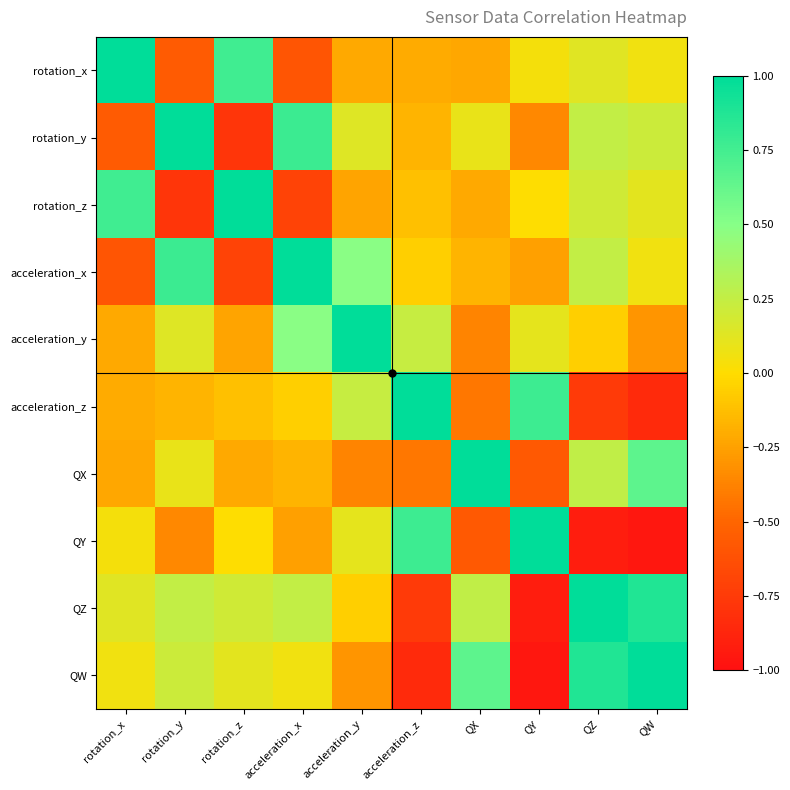

At how many categories does at least one series exceed 0?

10